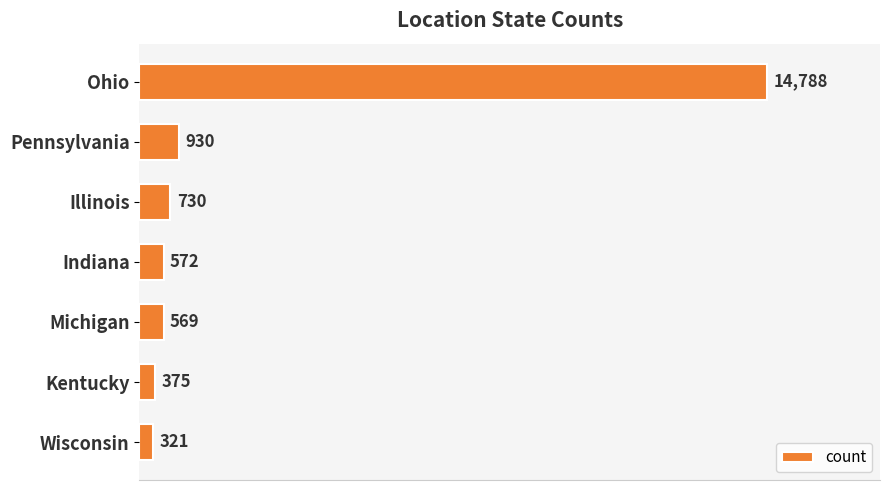

Where is the data nearest to the value 7554?

Pennsylvania